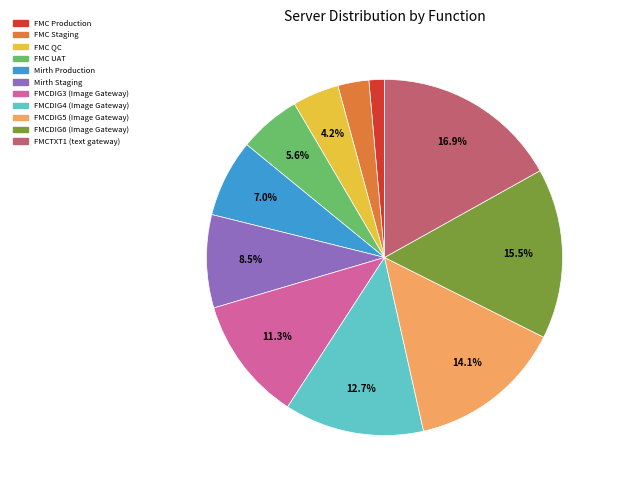

To the nearest percent, what is the average slice percentage?

9%